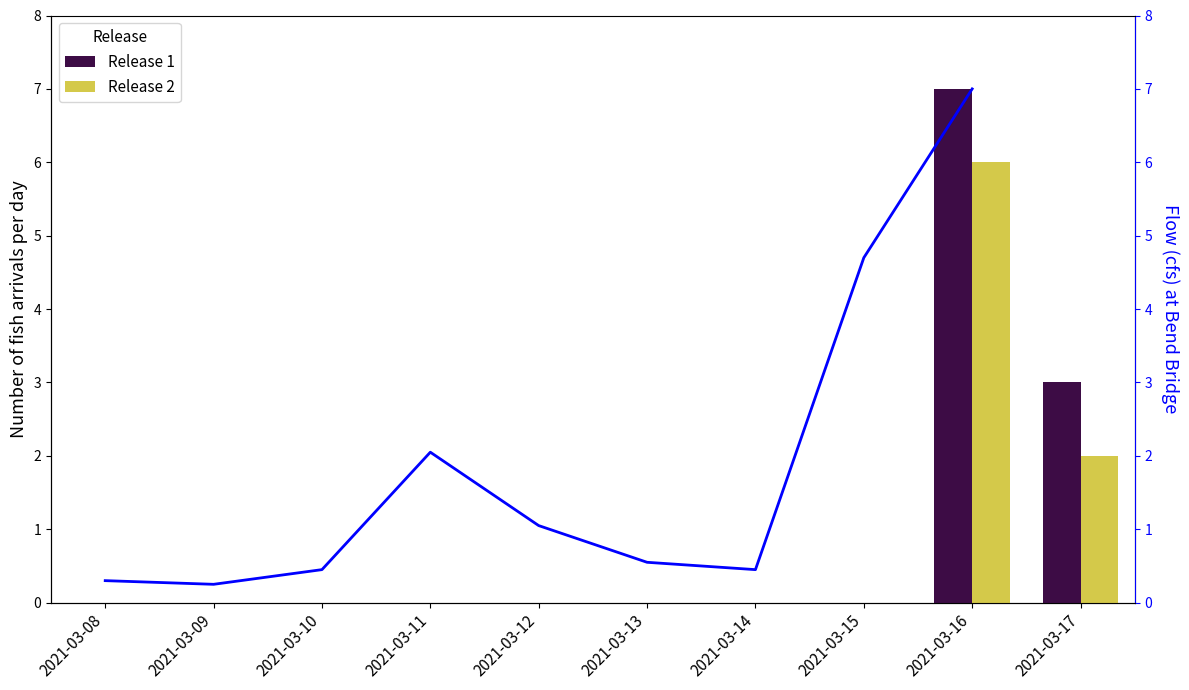

What is the difference between the maximum and second lowest values?

6.7